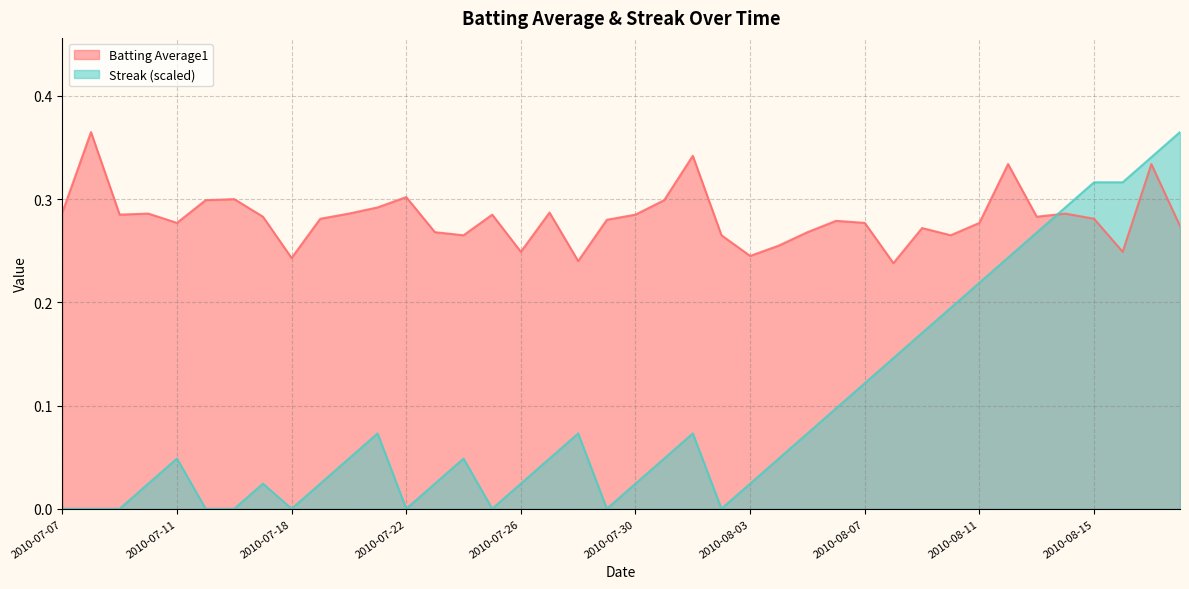

Which series has the largest range (max minus min)?

Streak (scaled)